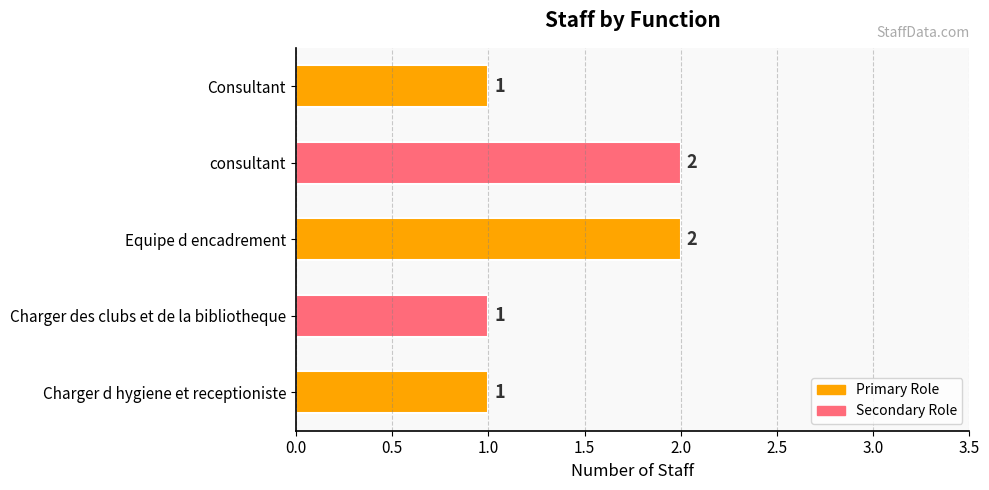

Count the values in the range 1 to 2.

5